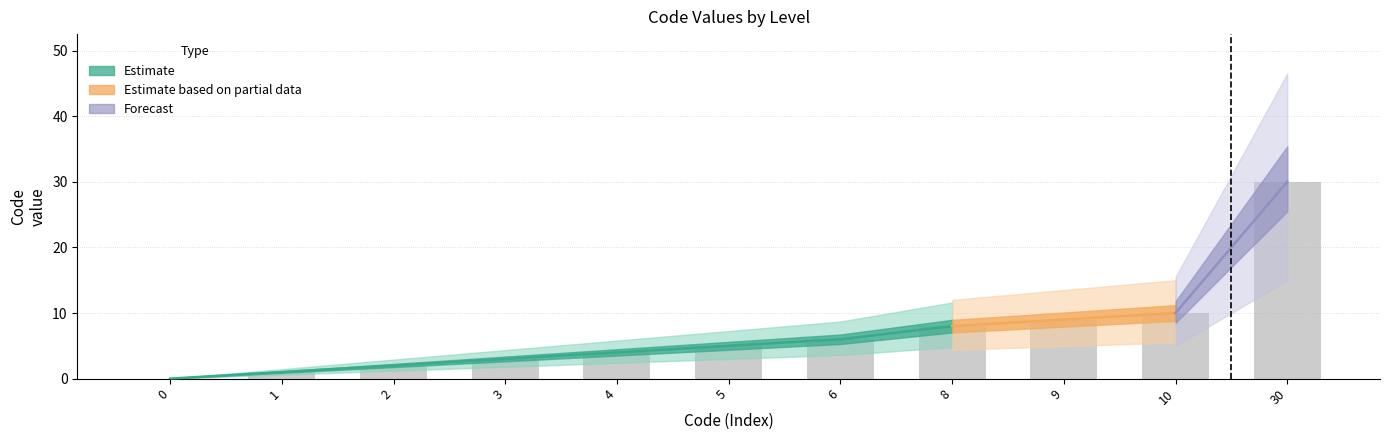

What is the average value?

7